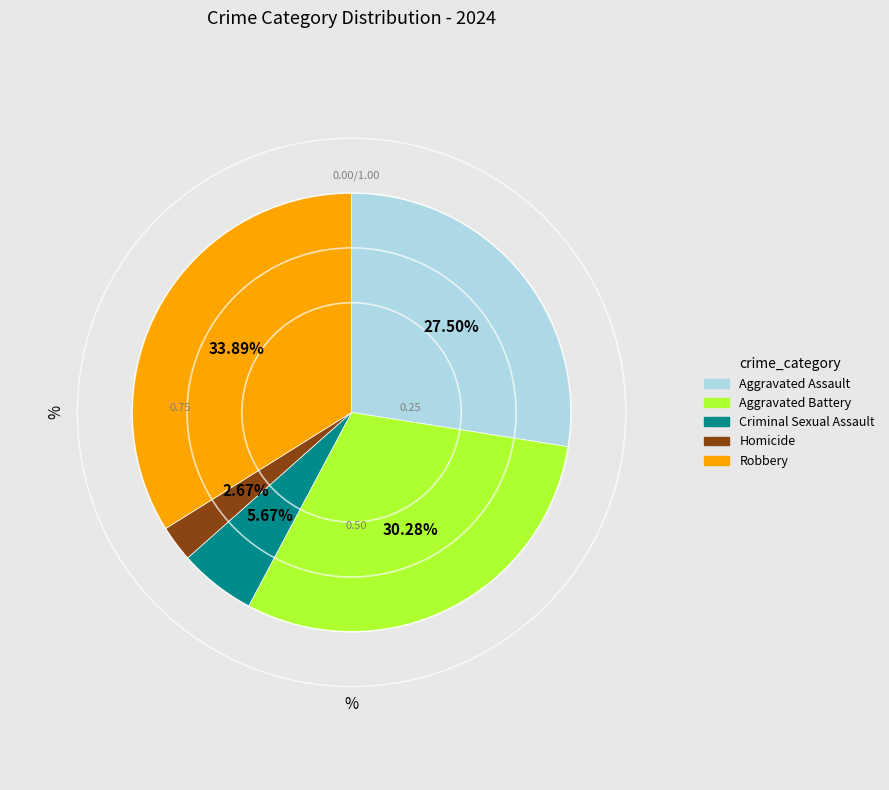

Which category has the biggest portion of the pie?

Robbery